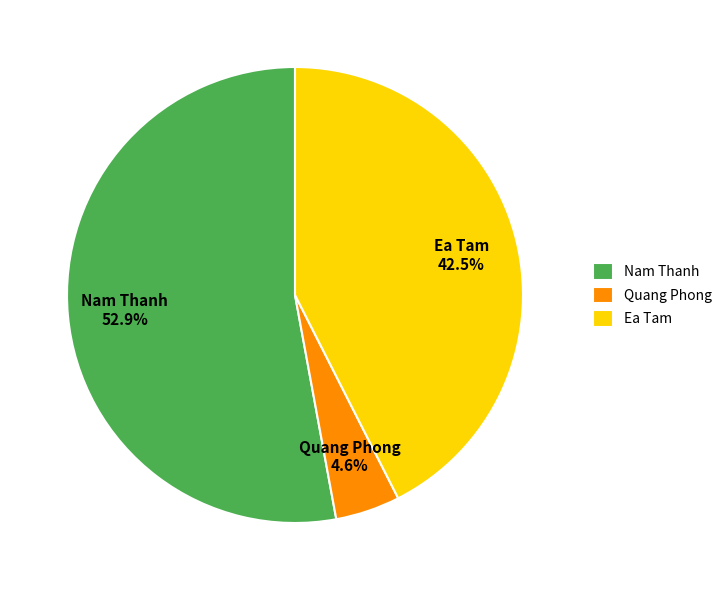

Which category has the biggest portion of the pie?

Nam Thanh